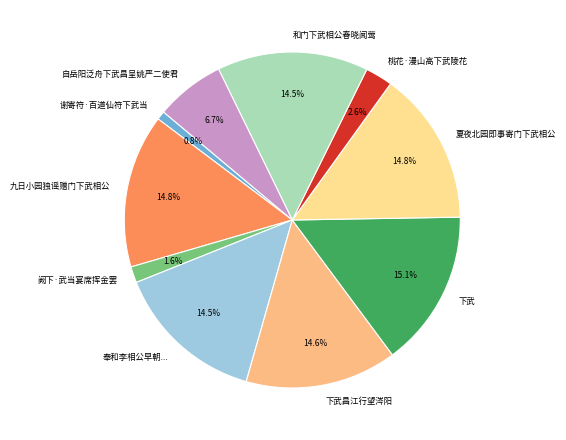

Approximately how many times larger is the value at 下武昌江行望涔阳 compared to 下武?

1.0